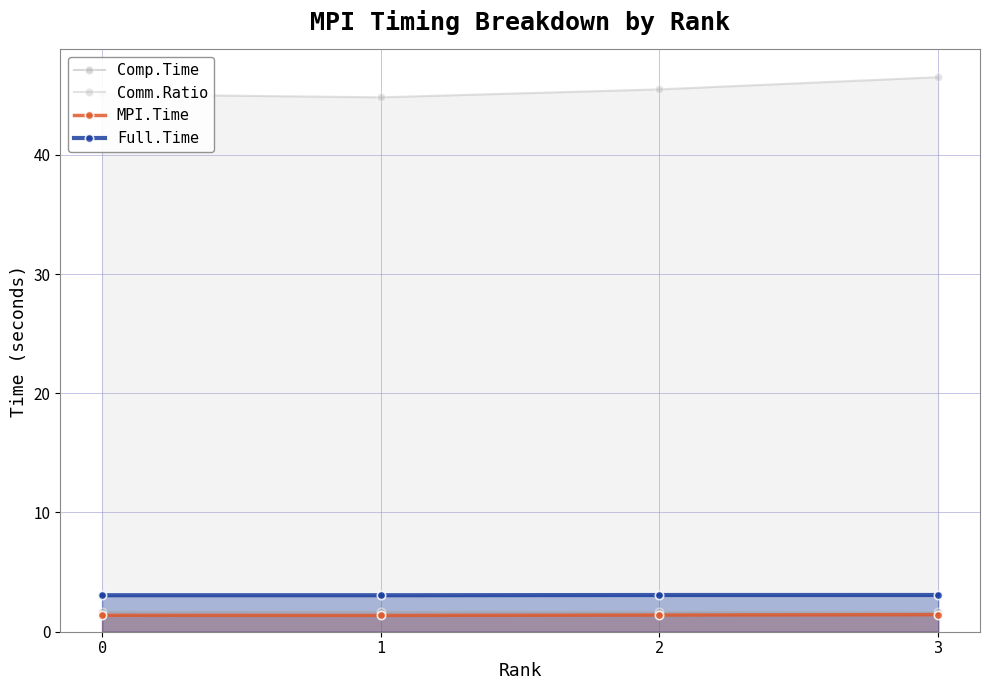

Which series has the largest range (max minus min)?

Comm.Ratio